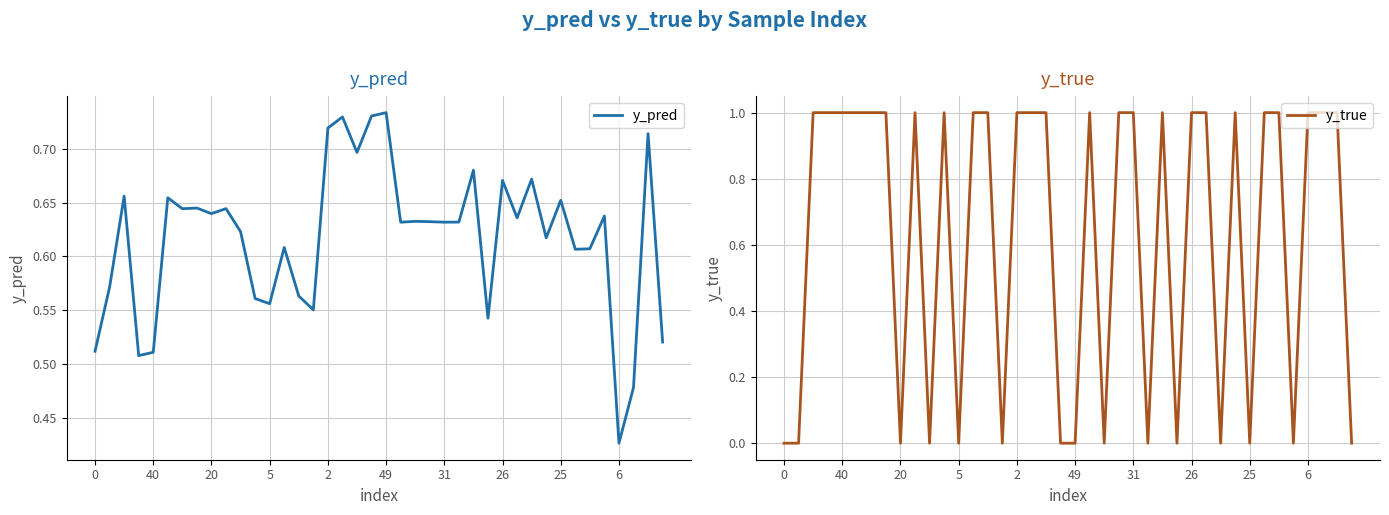

How many values in the y_true series are below 1?

15